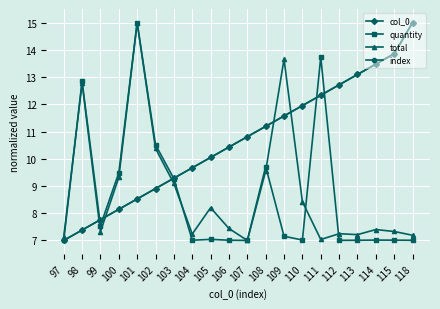

Rank the series by their maximum value, from highest to lowest.

col_0, quantity, total, index